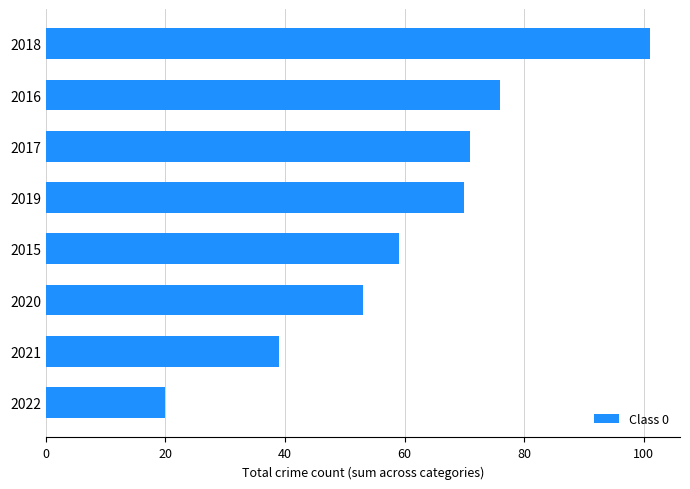

List the labels in order of value, smallest first.

2022, 2021, 2020, 2015, 2019, 2017, 2016, 2018